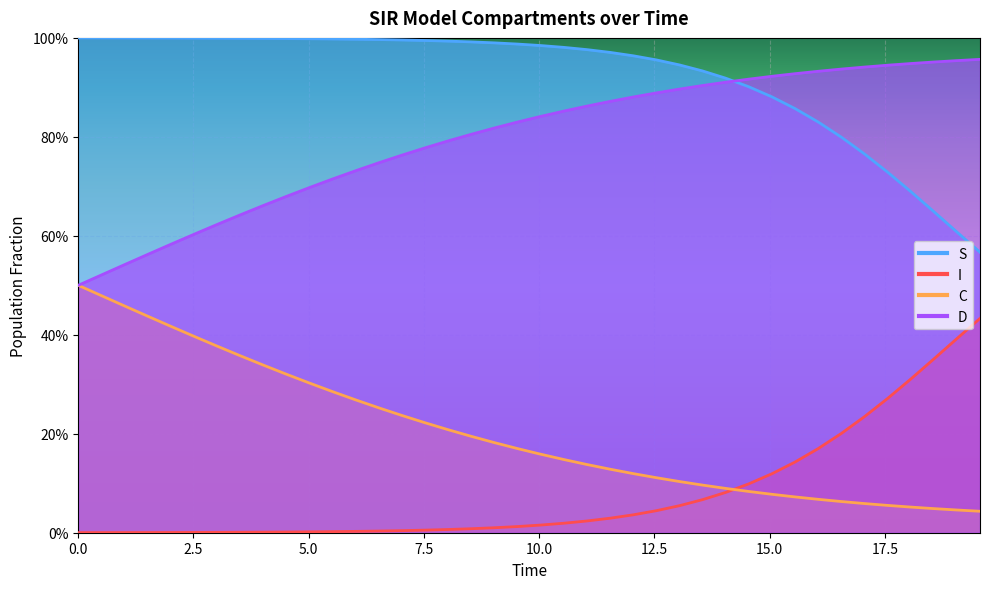

How many series are shown in this chart?

4